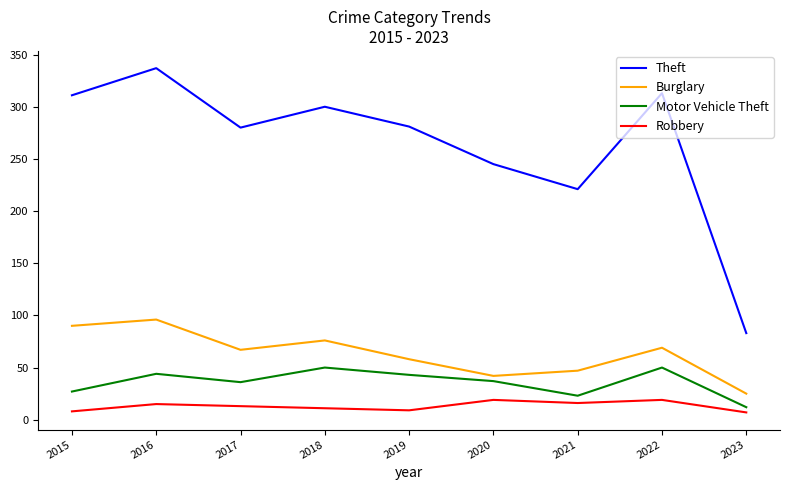

Rank the series by their maximum value, from highest to lowest.

Theft, Burglary, Motor Vehicle Theft, Robbery